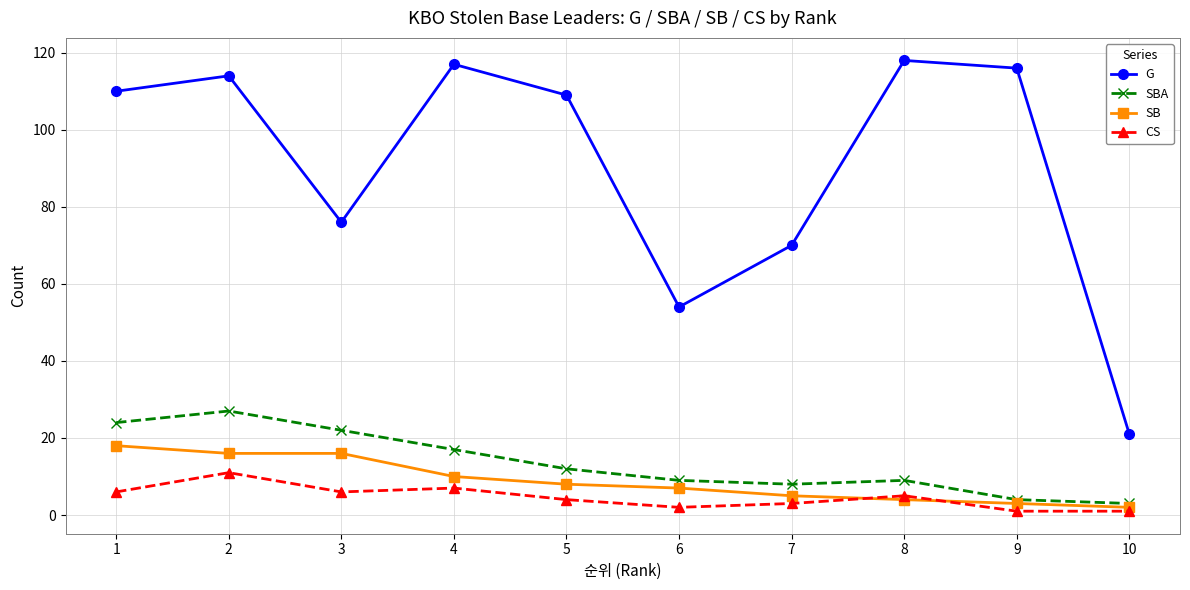

Reading left to right, extract all data points from this chart.

G: 110	114	76	117	109	54	70	118	116	21
SBA: 24	27	22	17	12	9	8	9	4	3
SB: 18	16	16	10	8	7	5	4	3	2
CS: 6	11	6	7	4	2	3	5	1	1